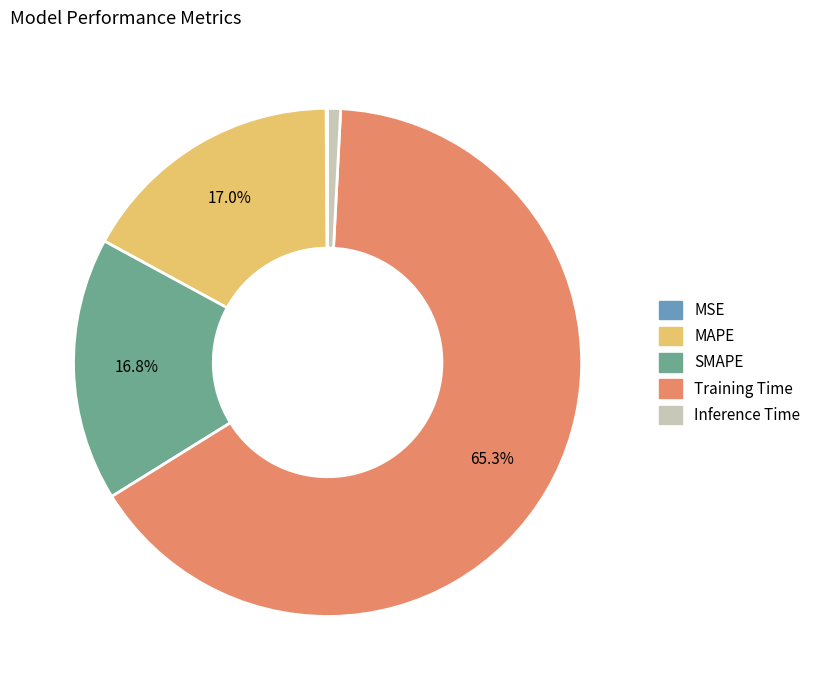

What is the largest slice in the pie chart?

Training Time